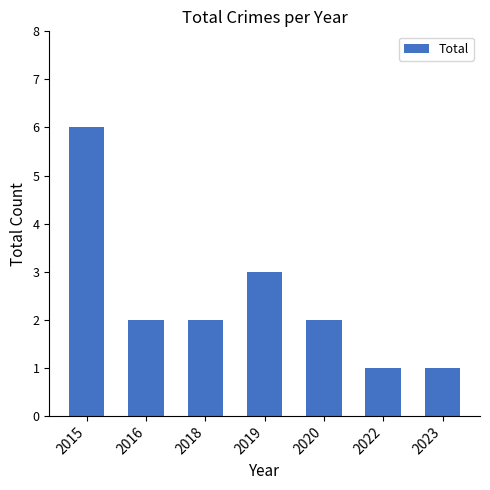

Reading left to right, list all the values displayed in this chart.

2015=6	2016=2	2018=2	2019=3	2020=2	2022=1	2023=1